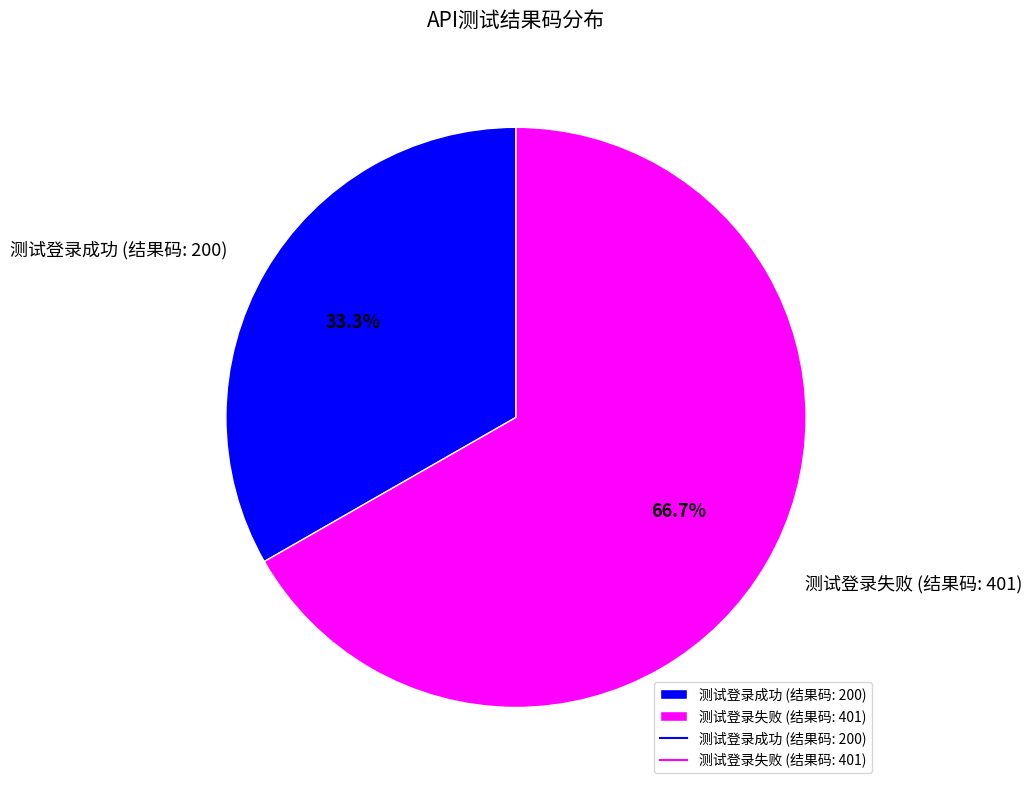

Rank the categories by value from lowest to highest.

测试登录成功 (结果码: 200), 测试登录失败 (结果码: 401)